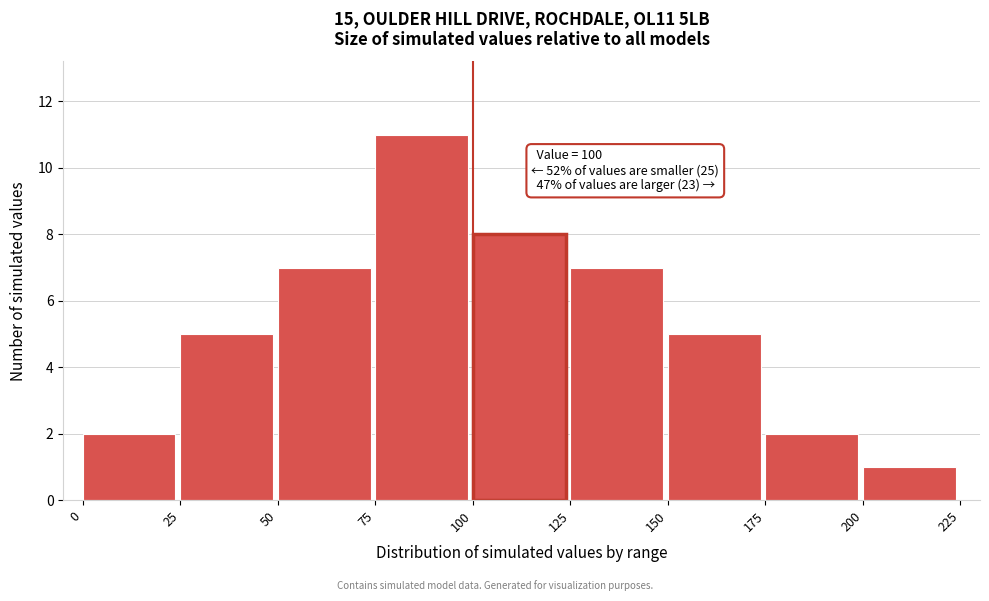

Which range on the x-axis has the tallest bar?

75 to 100